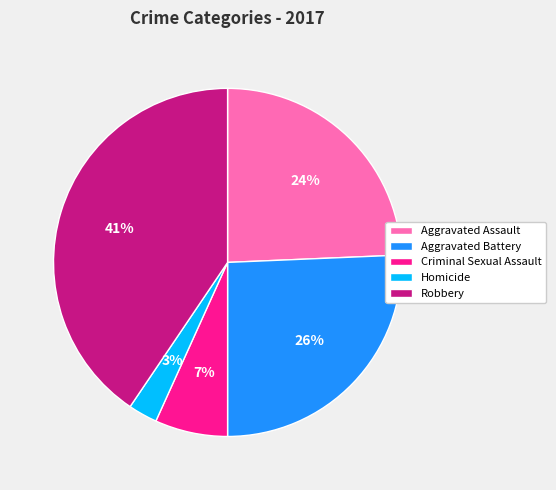

Count the number of slices in the pie.

5